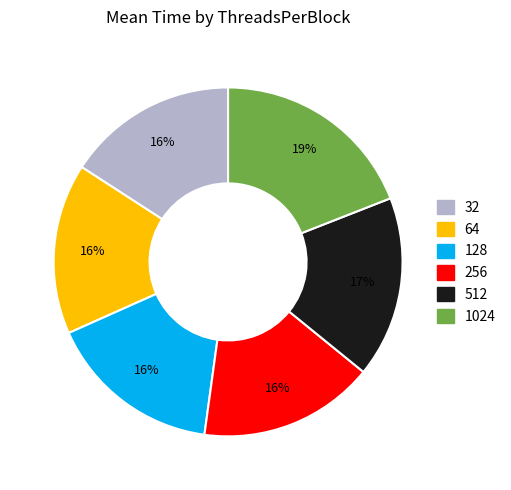

What percentage is the 64 slice, to the nearest percent?

16%